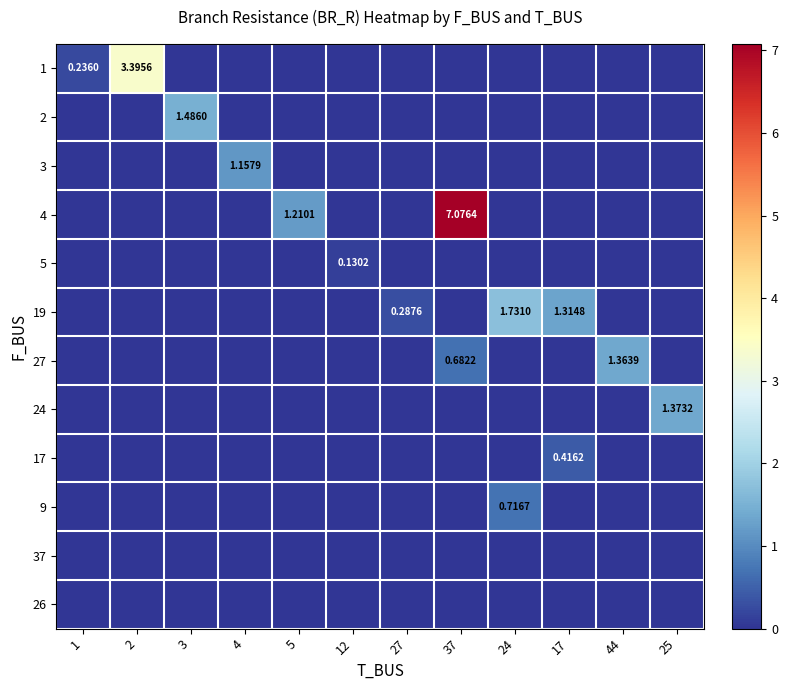

At which category is the sum across all series the highest?

37